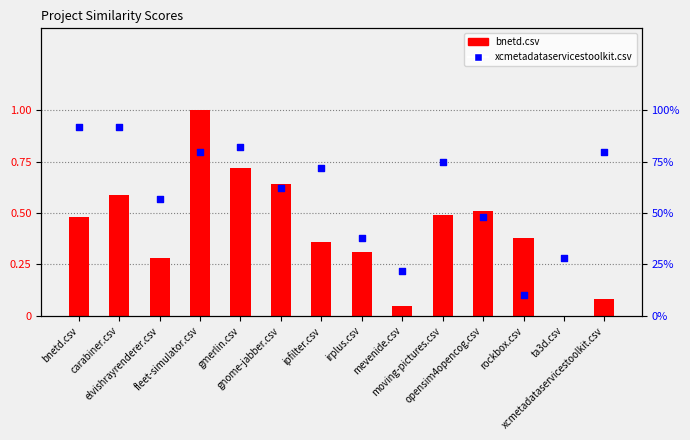

Which series contains the lowest Y value?

bnetd.csv